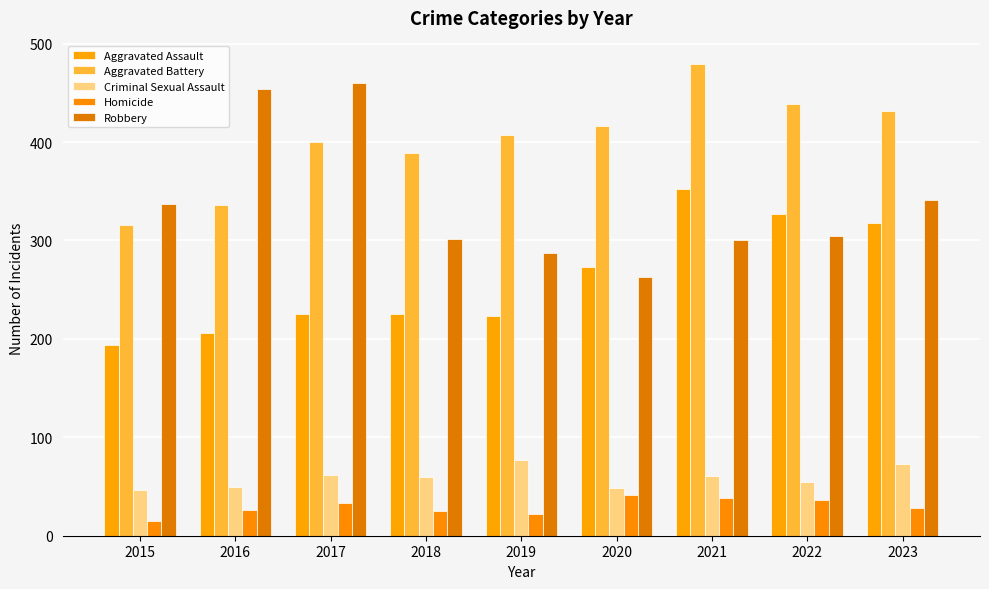

Which label corresponds to the smallest value in the chart?

2015